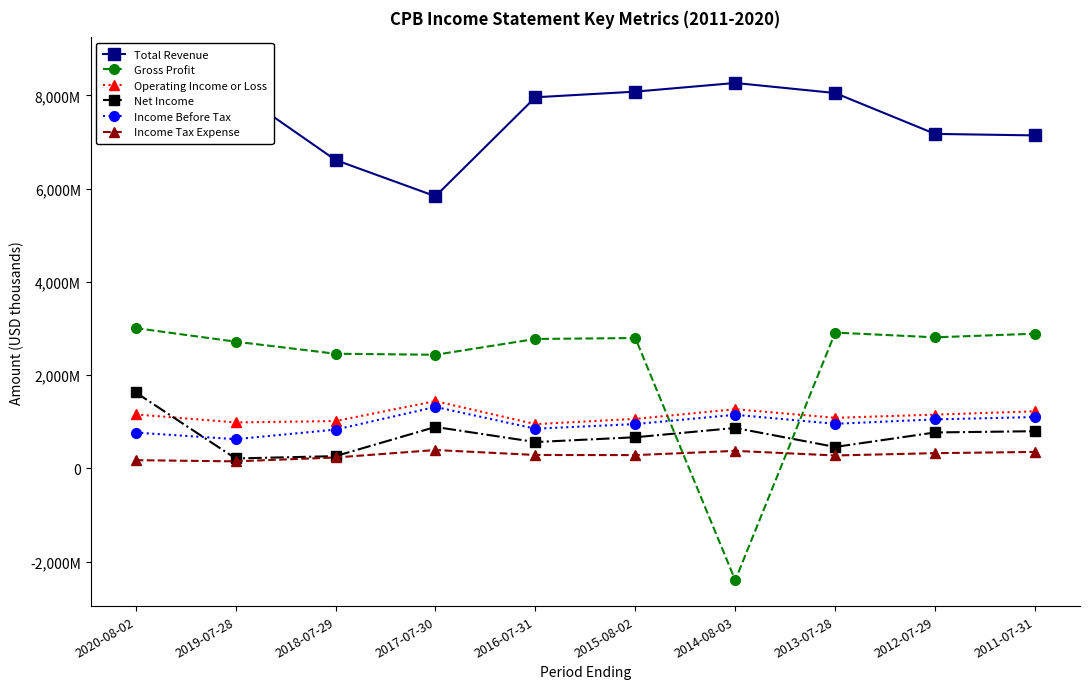

List the labels in order of Operating Income or Loss value, smallest first.

2016-07-31, 2019-07-28, 2018-07-29, 2015-08-02, 2013-07-28, 2012-07-29, 2020-08-02, 2011-07-31, 2014-08-03, 2017-07-30